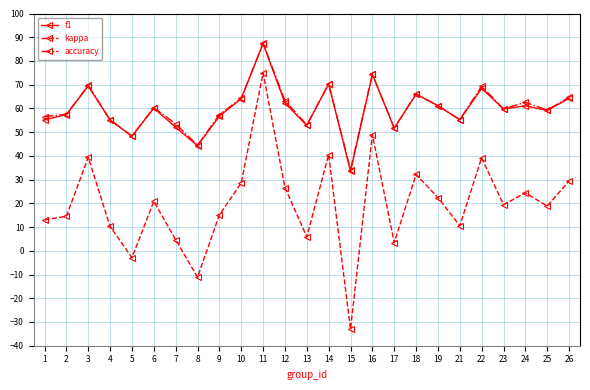

Is the value of f1 at 17 greater than the value of kappa at 17?

Yes